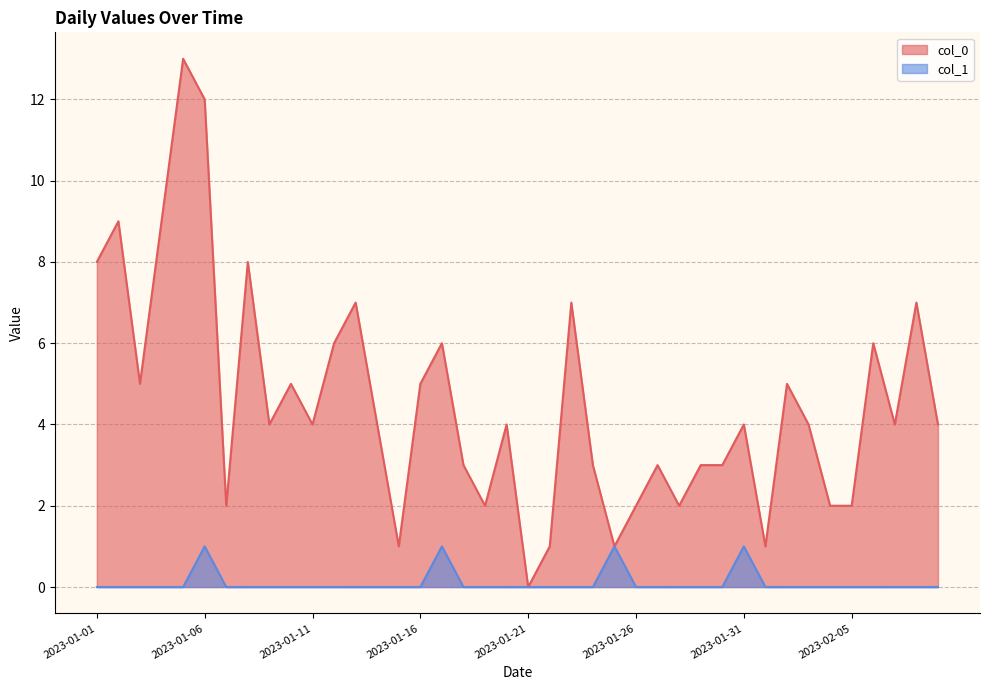

What is the label of the 16th point from the right?

2023-01-25